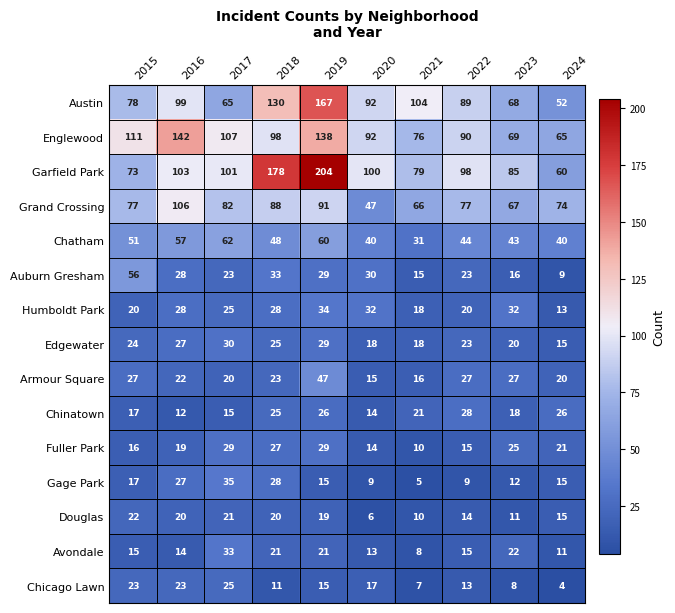

Rank the series by their maximum value, from highest to lowest.

Garfield Park, Austin, Englewood, Grand Crossing, Chatham, Auburn Gresham, Armour Square, Gage Park, Humboldt Park, Avondale, Edgewater, Fuller Park, Chinatown, Chicago Lawn, Douglas